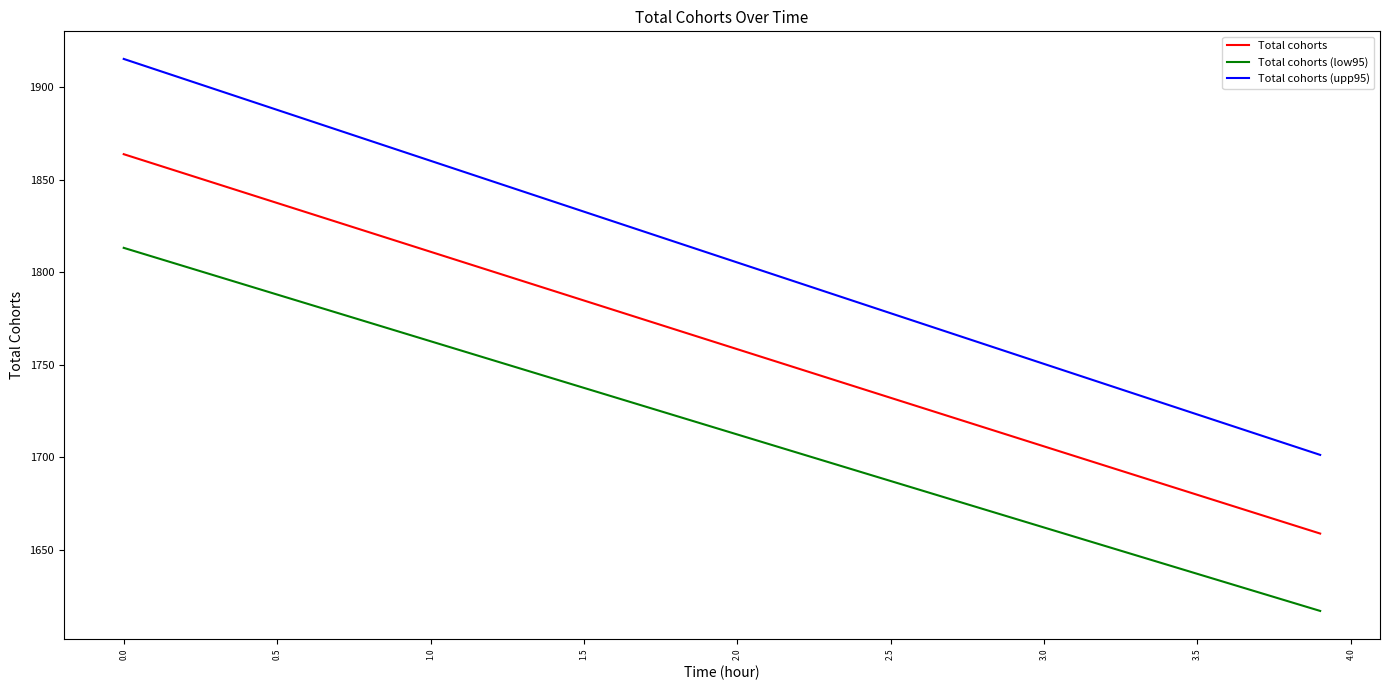

At how many categories does at least one series exceed 1829?

16